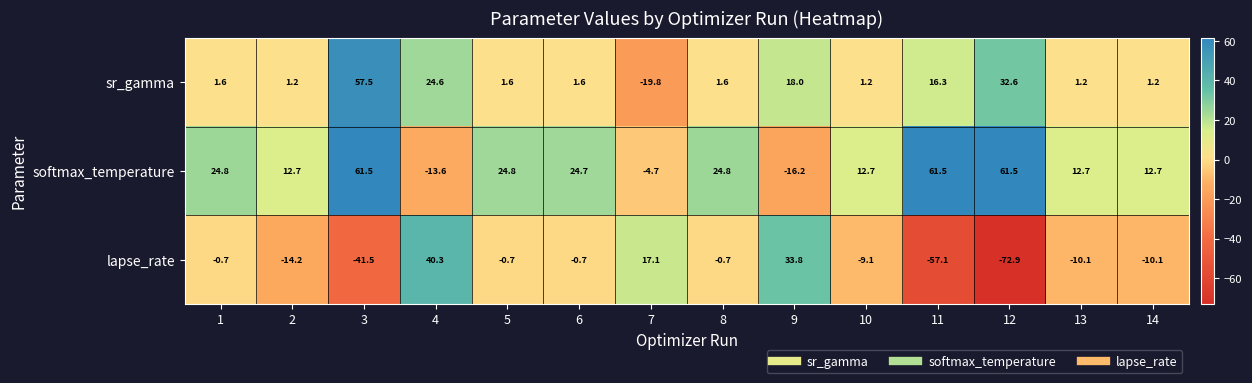

At which category is the sum across all series the highest?

3